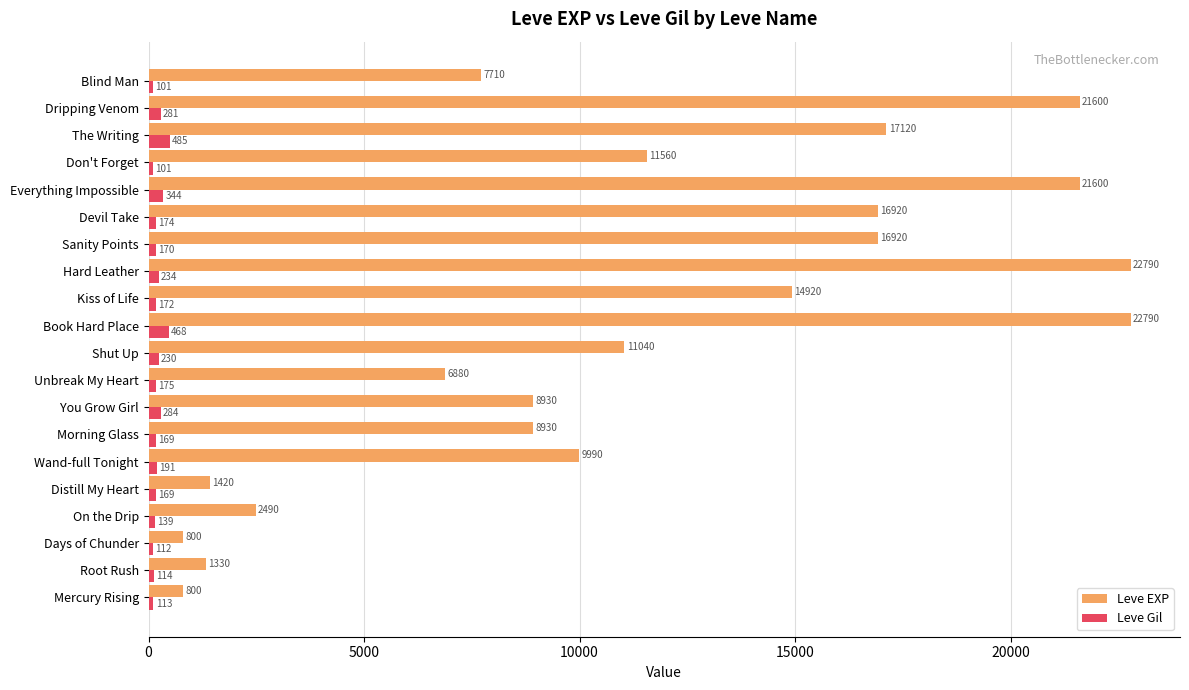

At how many categories does at least one series exceed 4153?

15